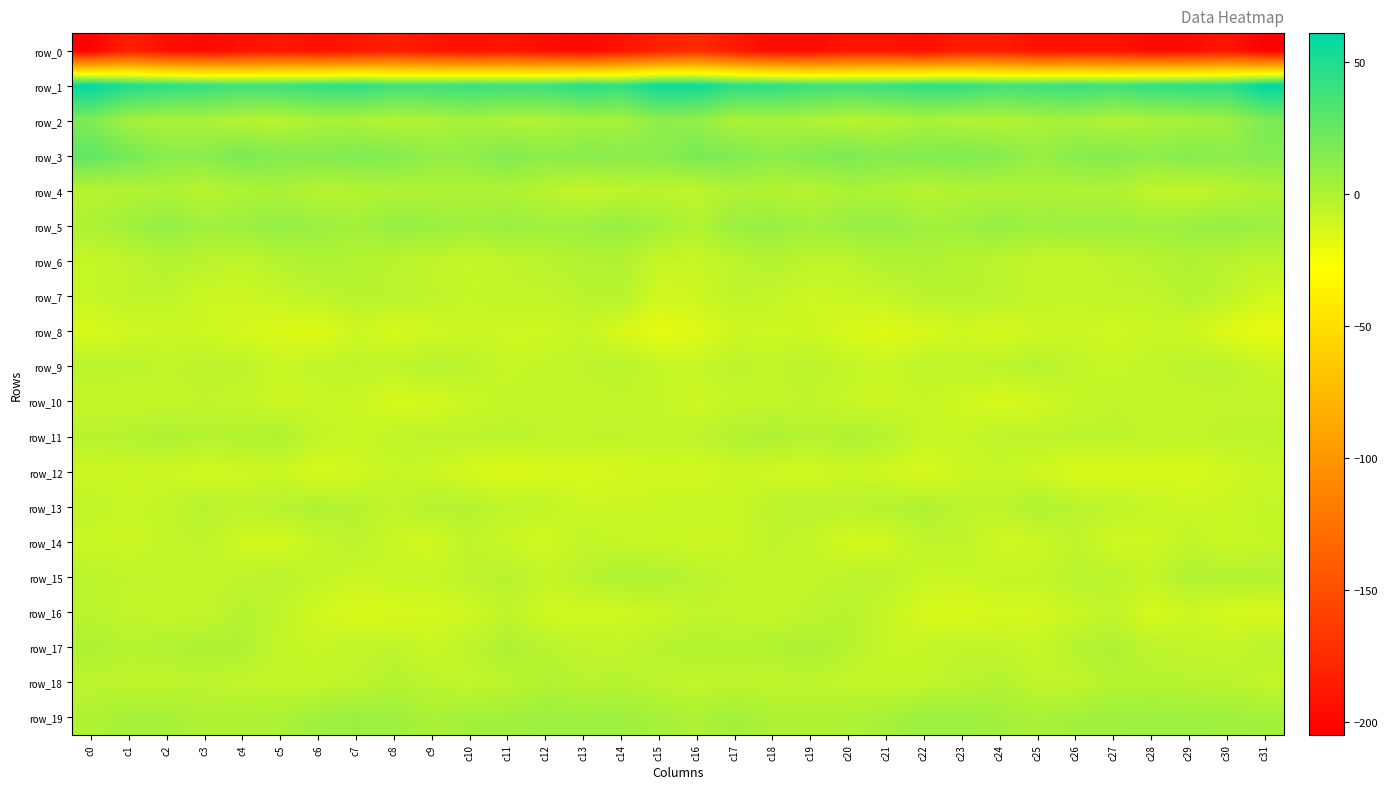

Which series has the largest total across all categories?

row_1